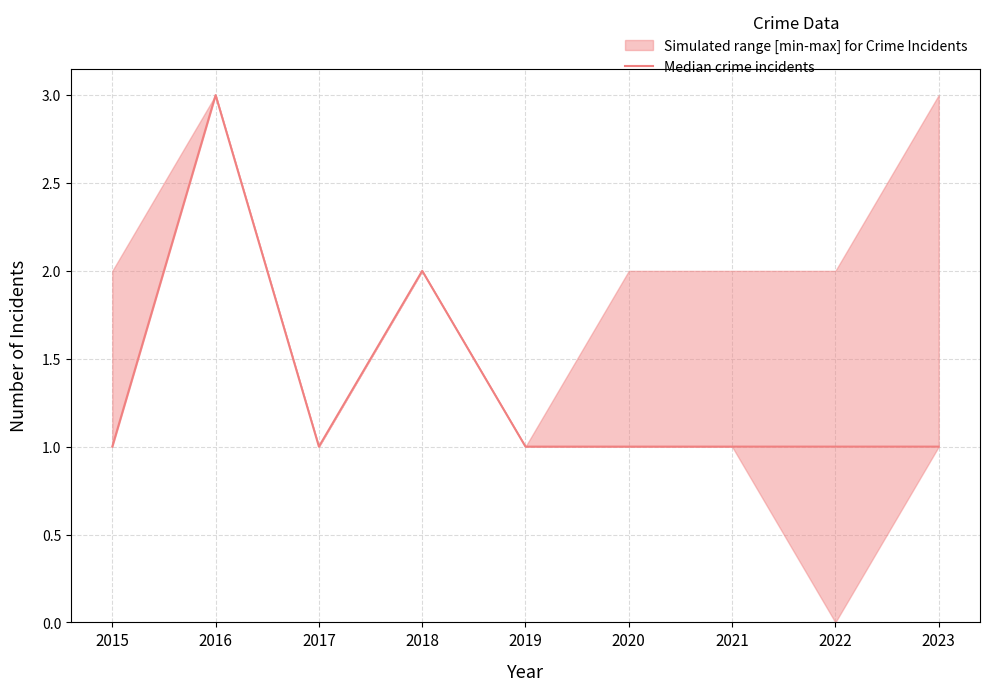

Reading left to right, what are all the values shown in this chart?

1	3	1	2	1	1	1	1	1